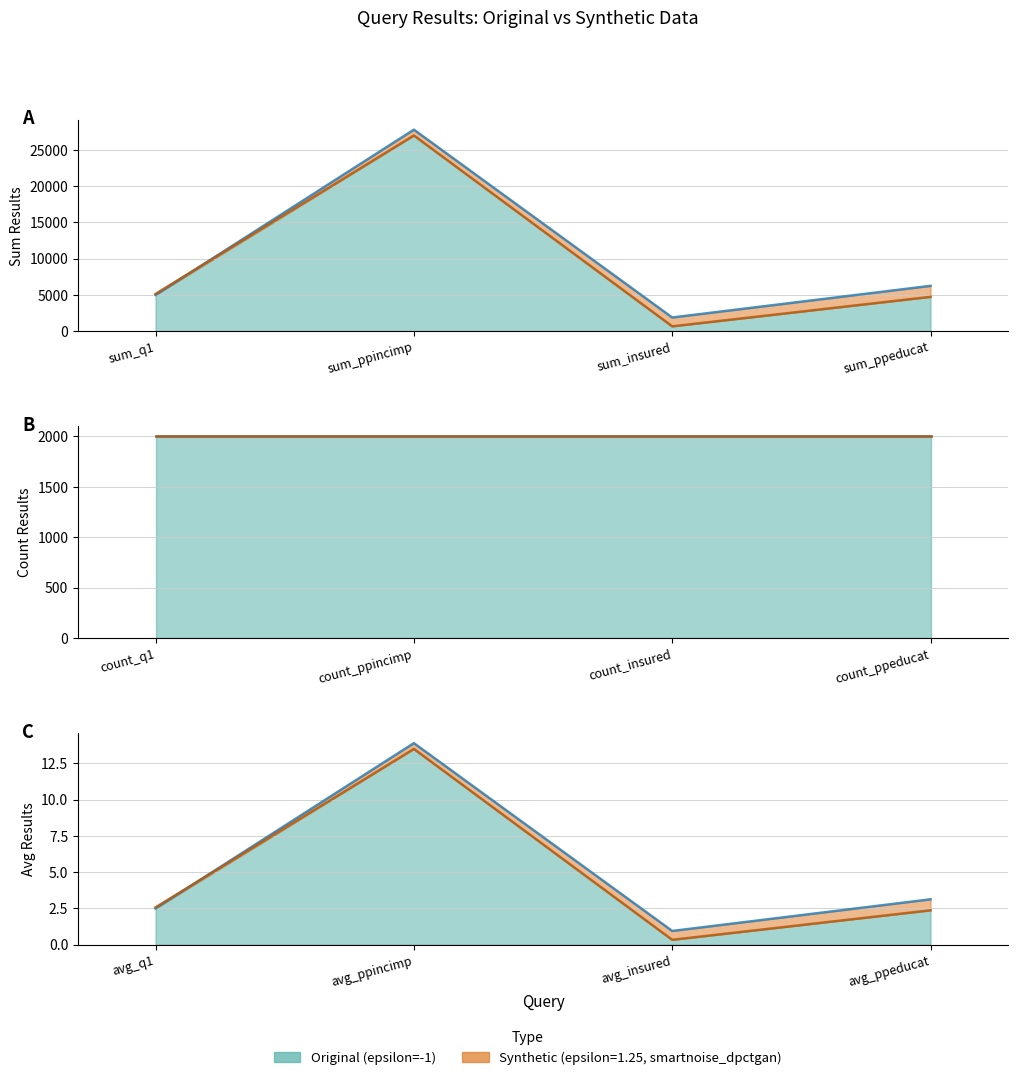

List the labels in order of Original (epsilon=-1) value, largest first.

sum_ppincimp, sum_ppeducat, sum_q1, count_q1, count_ppincimp, count_insured, count_ppeducat, sum_insured, avg_ppincimp, avg_ppeducat, avg_q1, avg_insured